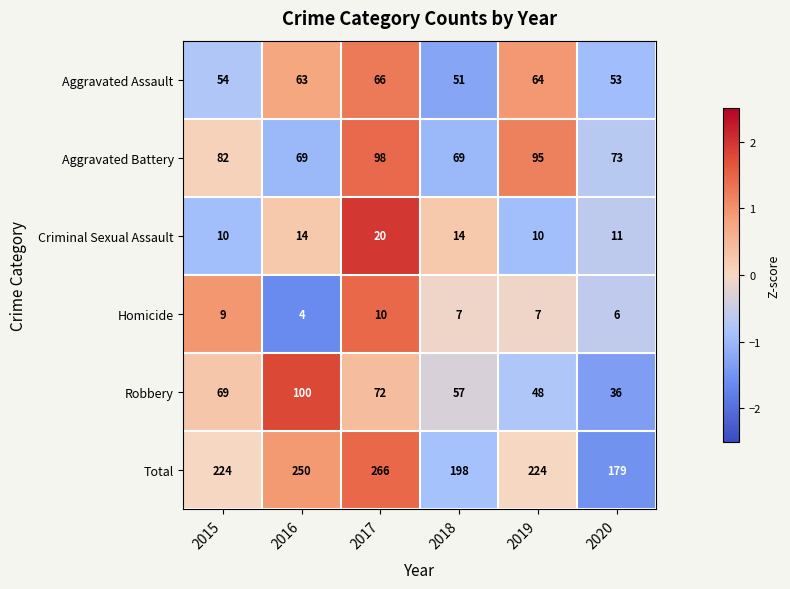

Which series has the largest total across all categories?

Total